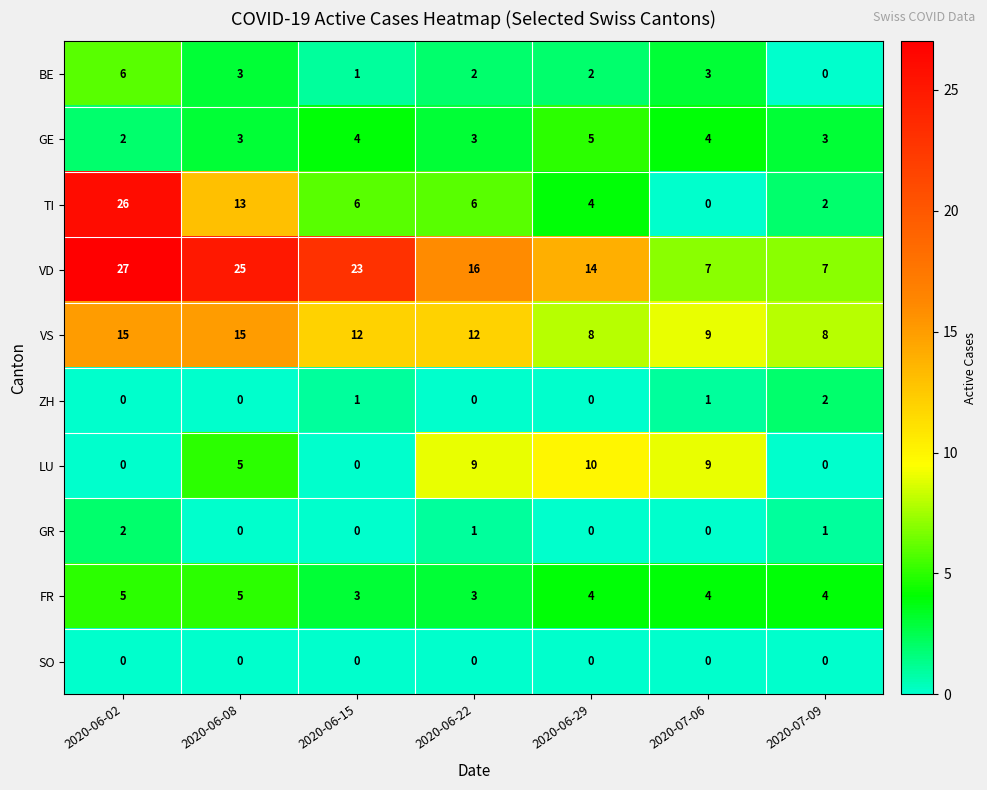

What is the sum of the VS values at 2020-06-22 and 2020-06-02?

27